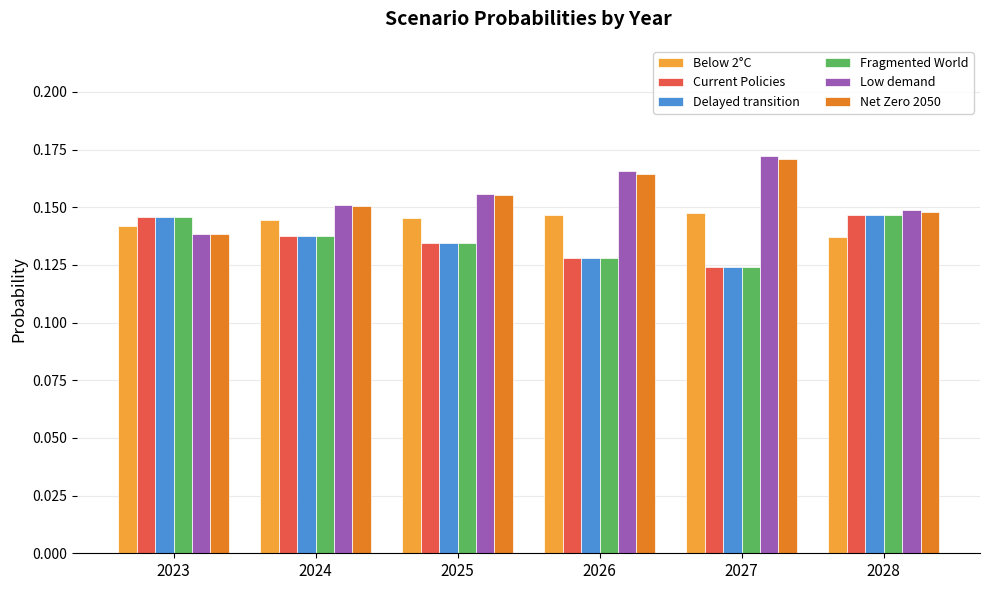

Is the value of Current Policies at 2027 greater than the value of Below 2°C at 2026?

No